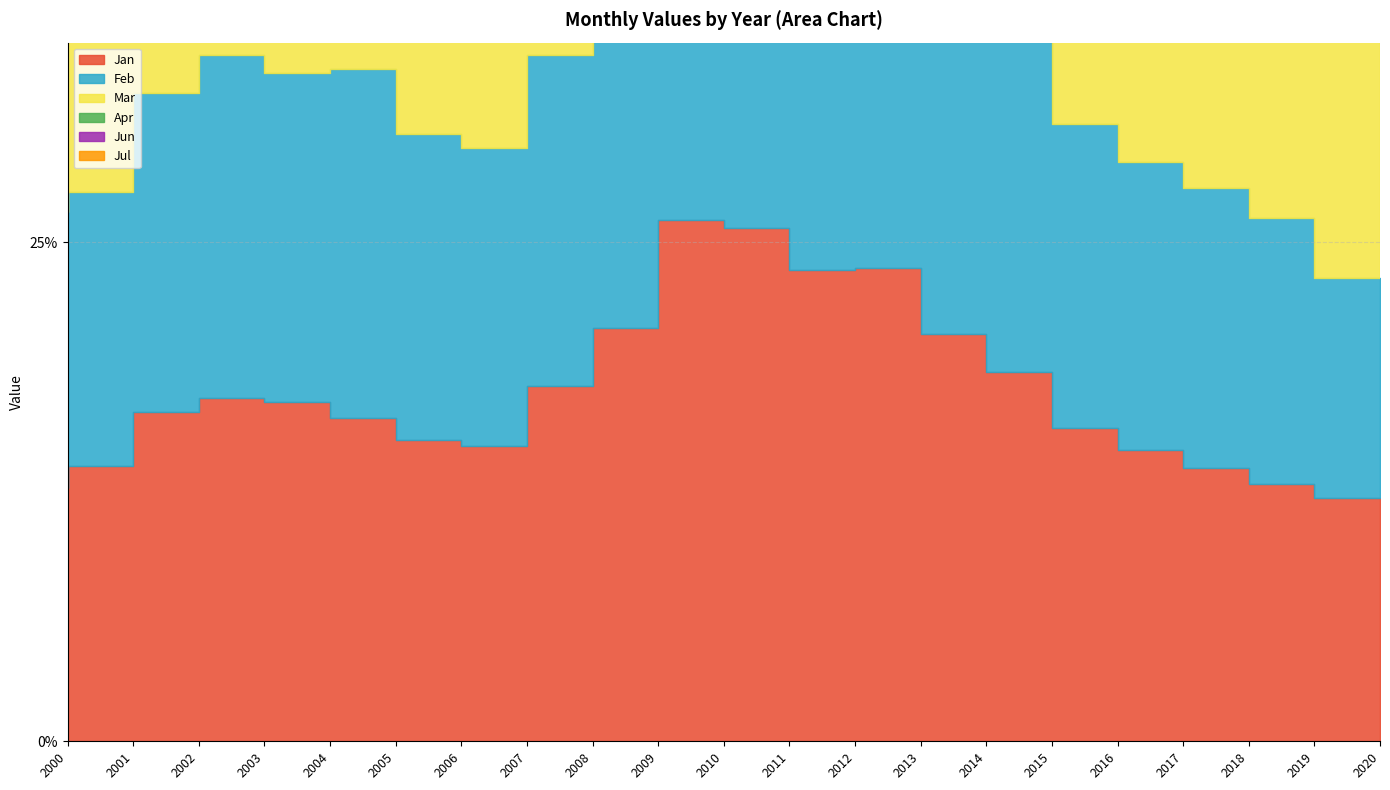

The value of Mar at 2008 is 16.1. True or false?

True